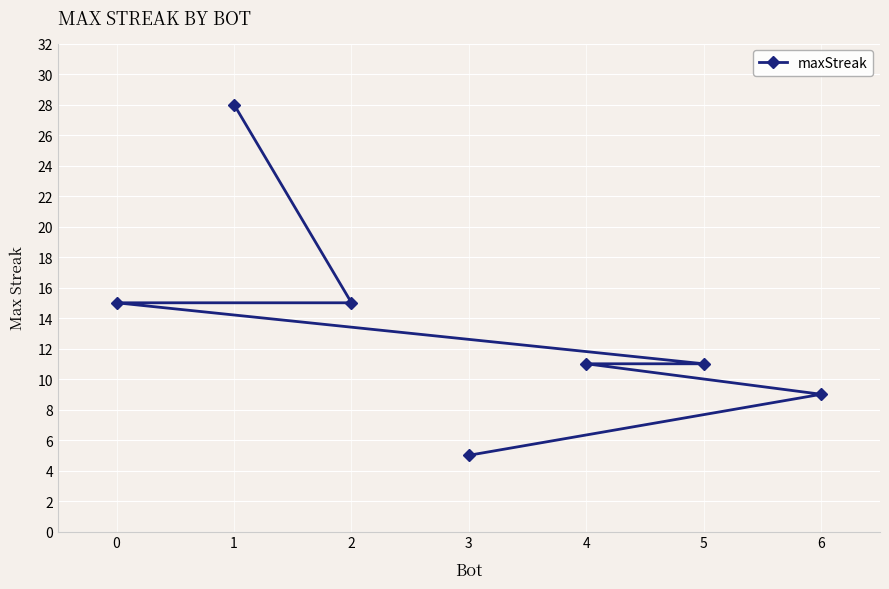

What is the minimum value shown in the chart?

5